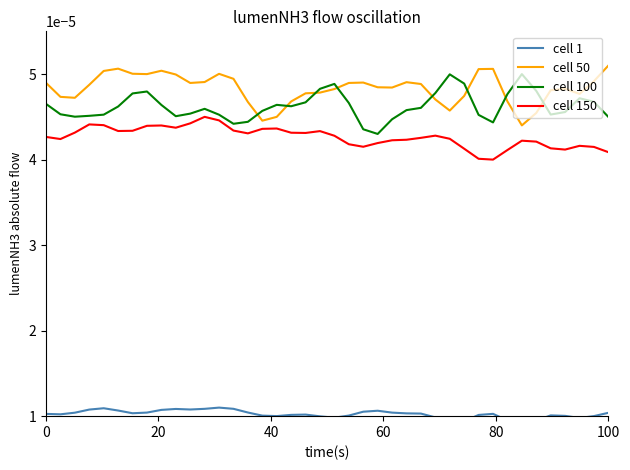

Count the cell 50 values in the range 0 to 1.

40